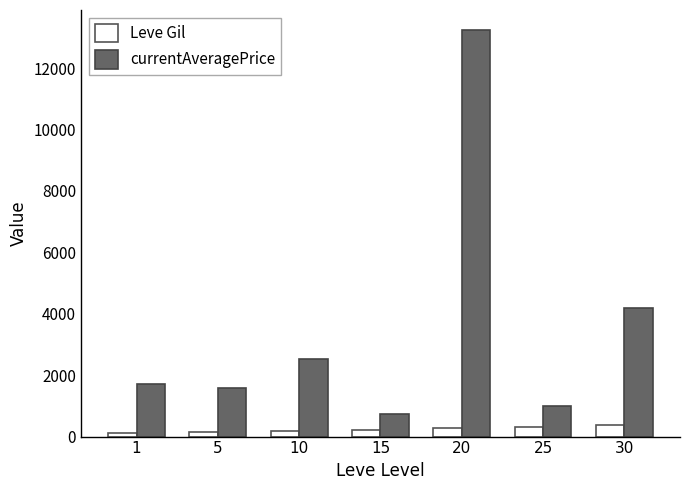

Rank the series at 20 from lowest to highest value.

Leve Gil, currentAveragePrice